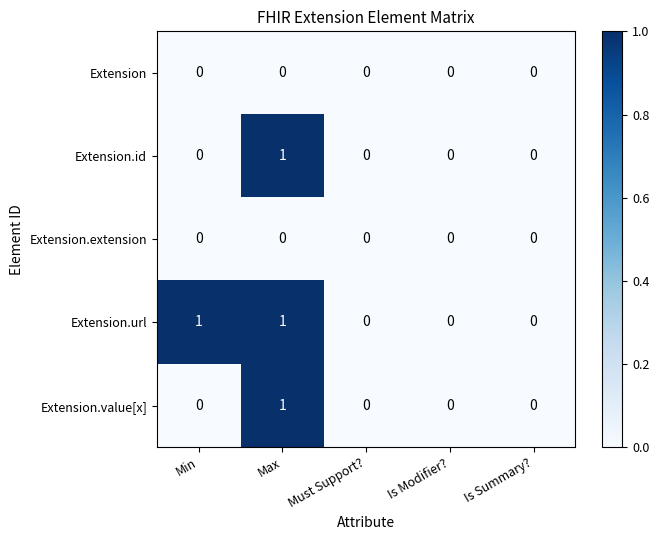

Which series has the largest total across all categories?

Extension.url